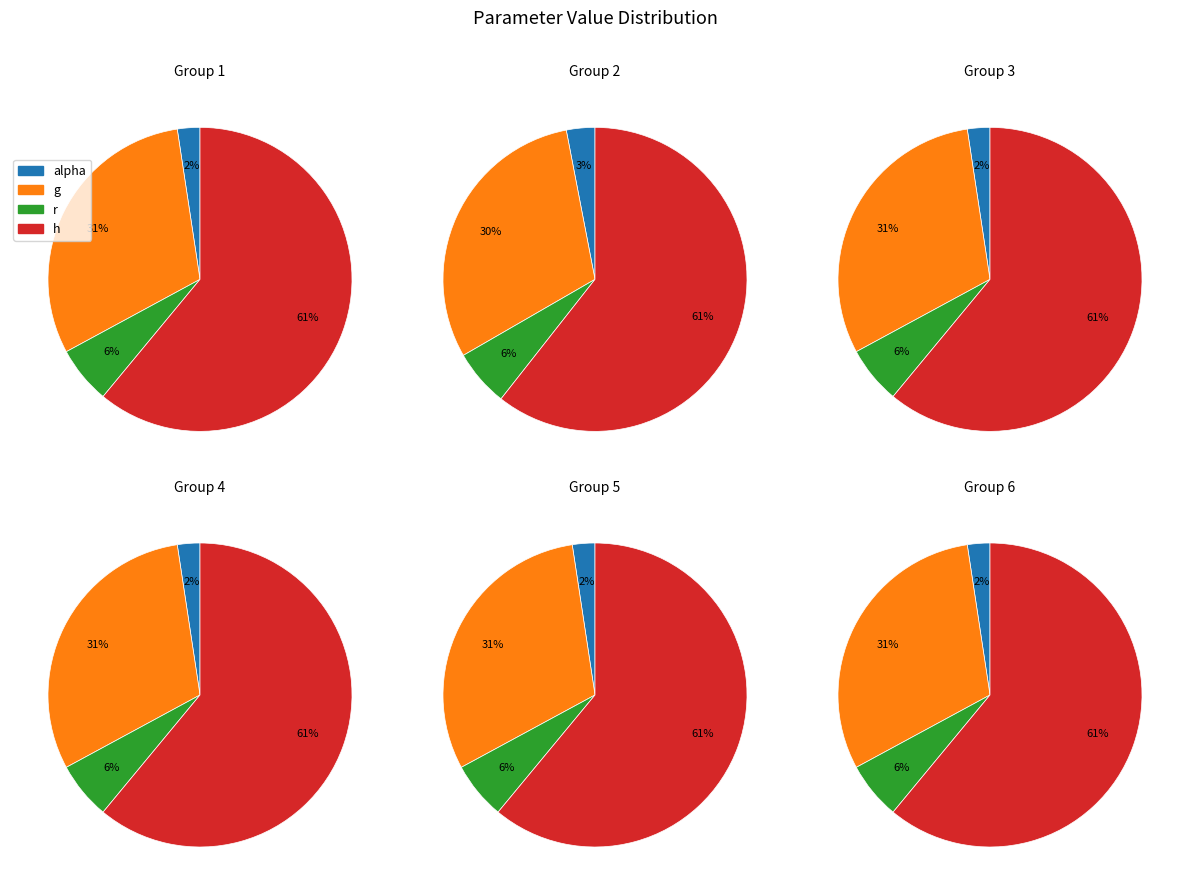

Is it true that h is 61% of the pie?

True